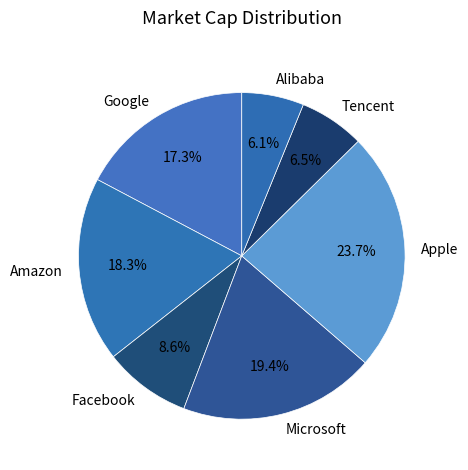

Combined, do Alibaba and Facebook account for over 50%?

No